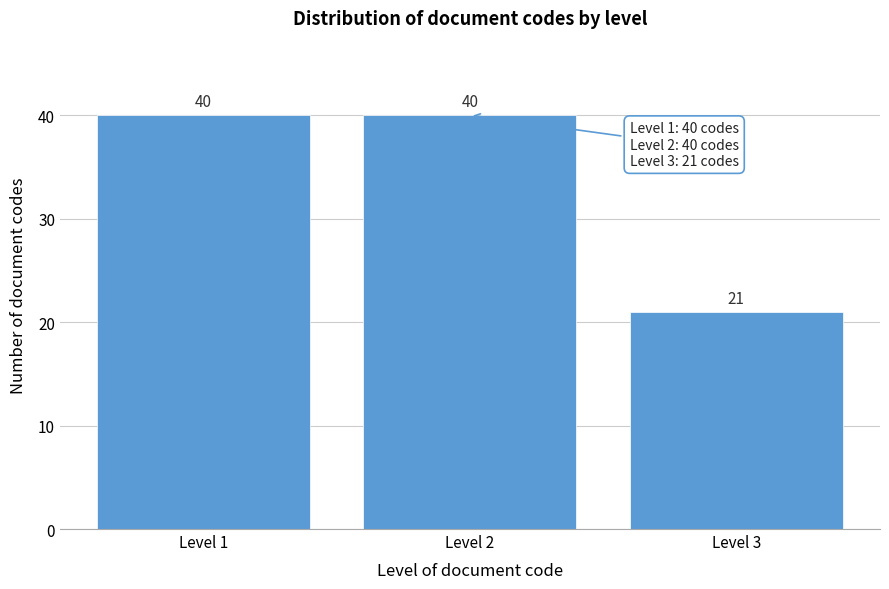

Reading left to right, extract all data points from this chart.

Level 1=40	Level 2=40	Level 3=21